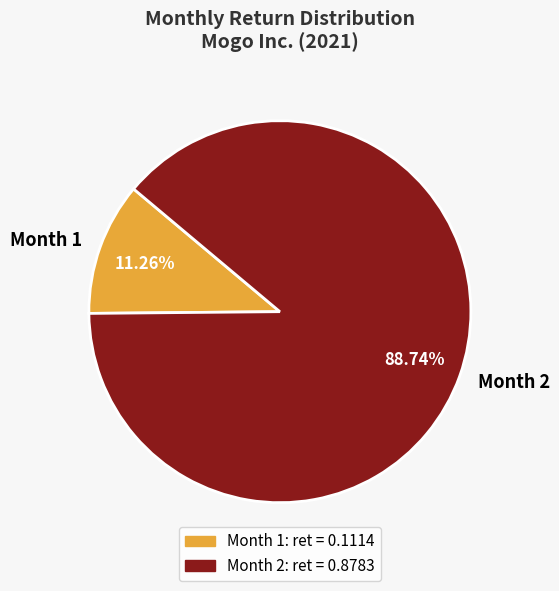

Combined, do Month 1 and Month 2 account for over 50%?

Yes